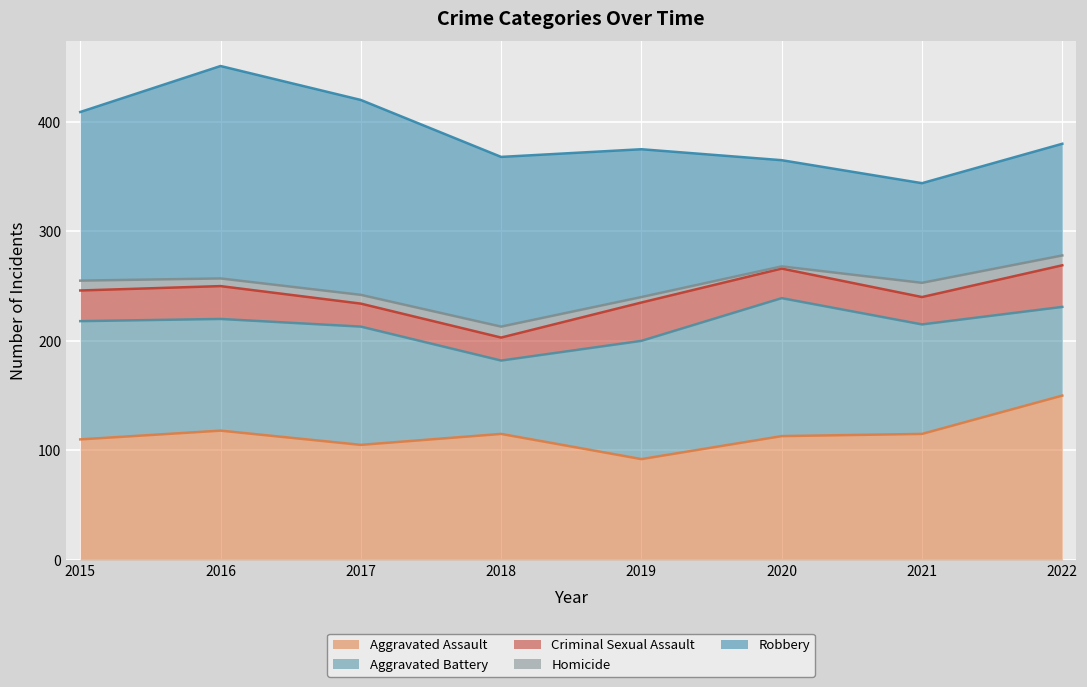

At how many categories does at least one series exceed 134?

6